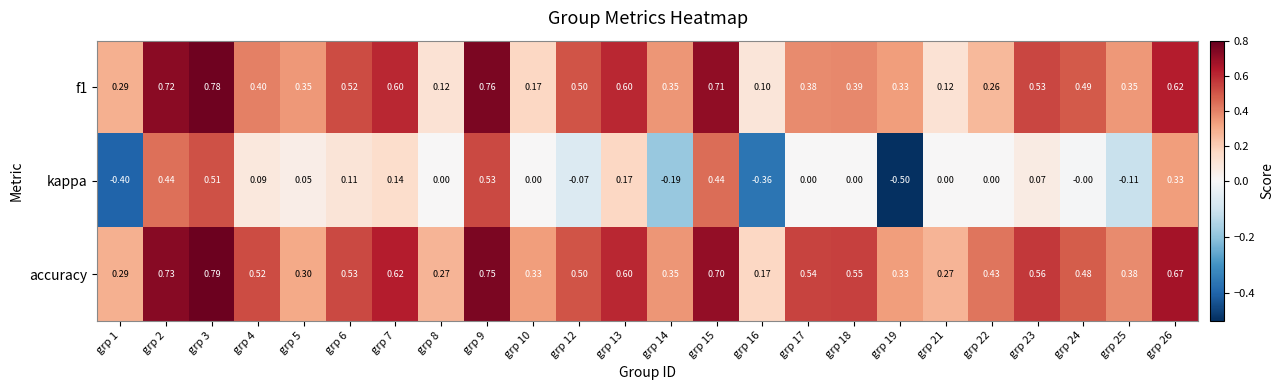

Which label corresponds to the largest value in the chart?

grp 3